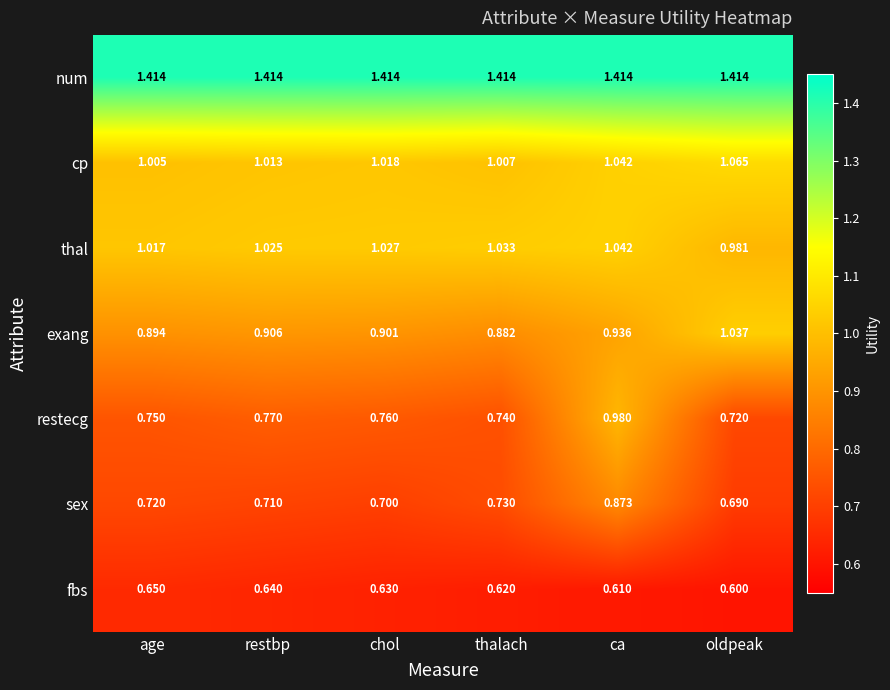

Between age and oldpeak, which series saw the biggest shift?

exang